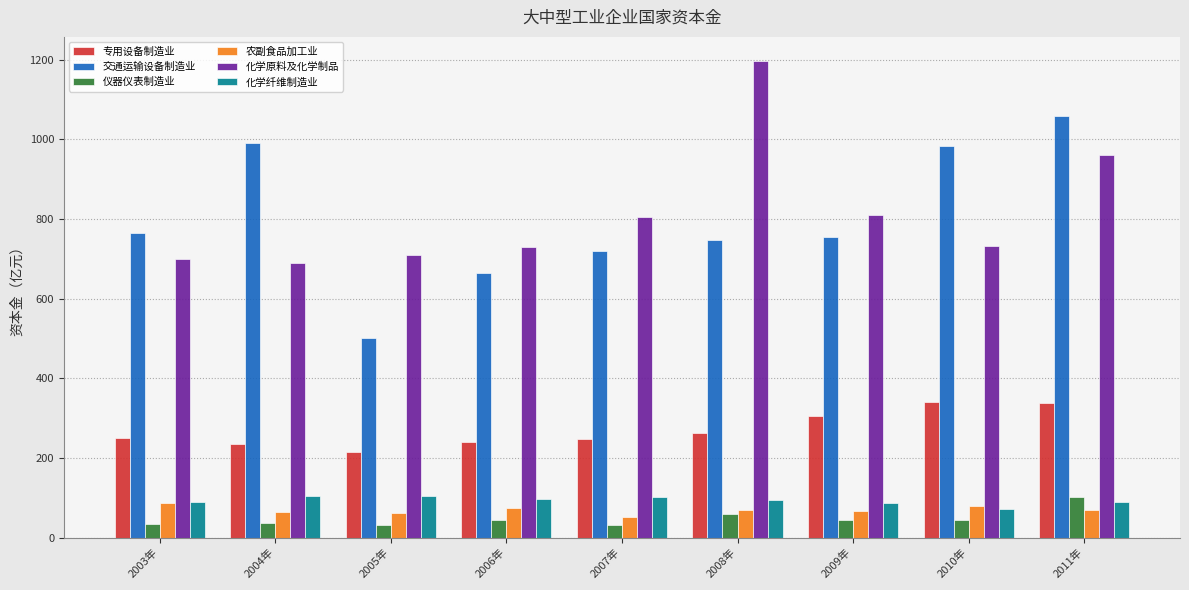

What is the difference between the 交通运输设备制造业 values at 2010年 and 2005年?

481.4